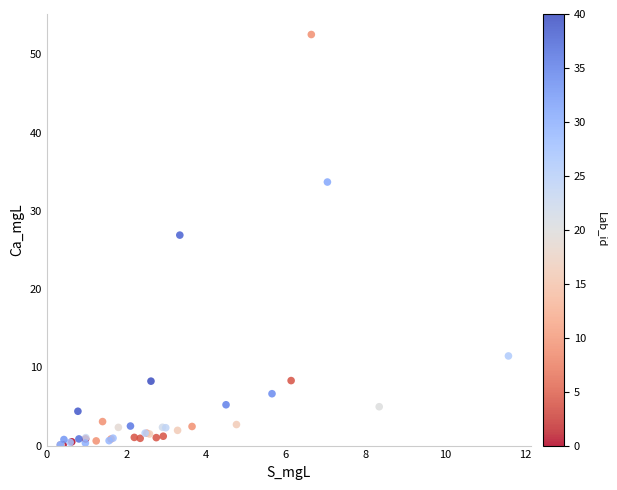

What Y value in the scatter plot is closest to 26?

26.9